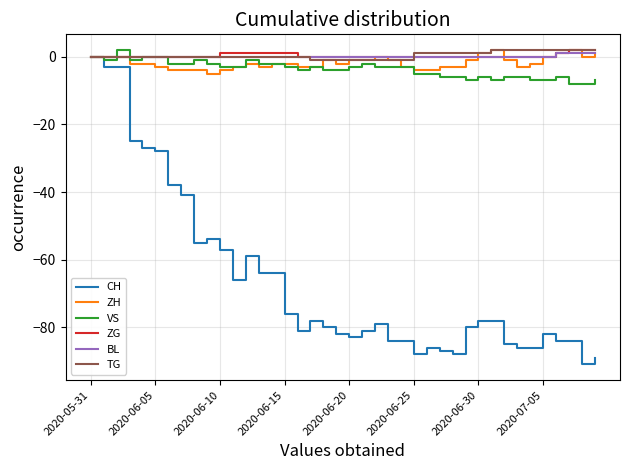

How many lines are shown in the chart?

6